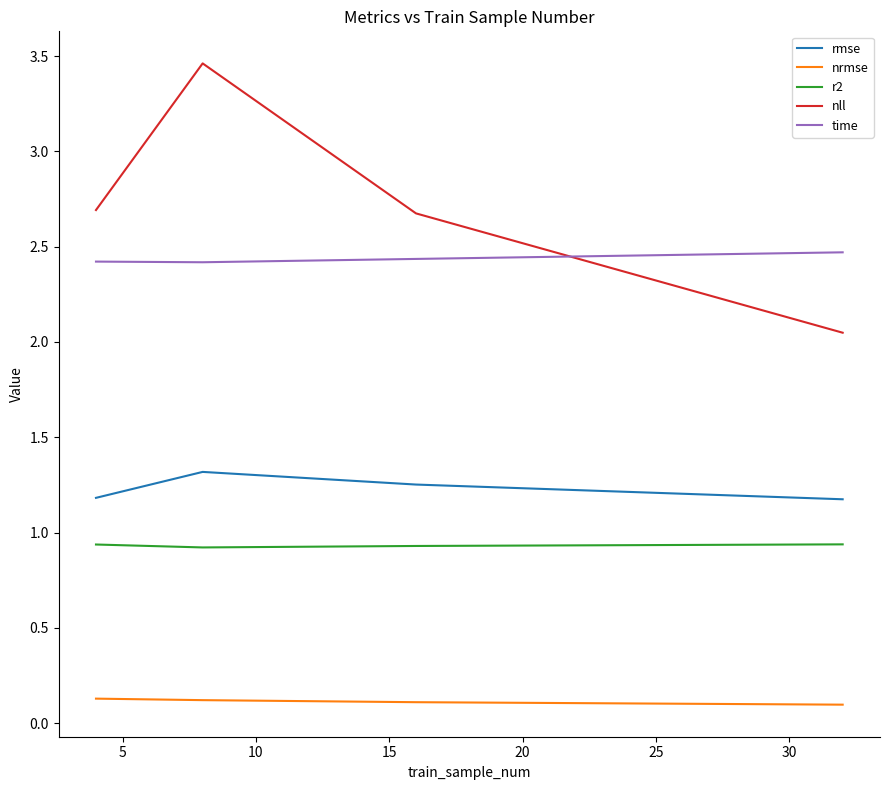

Which series has the largest total across all categories?

nll